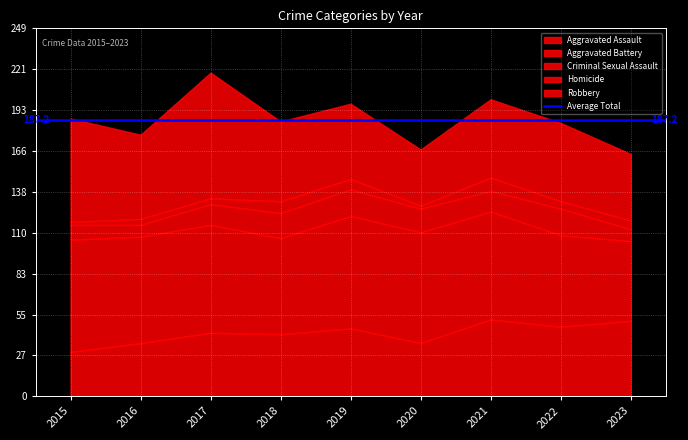

What is the maximum value shown in the chart?

85